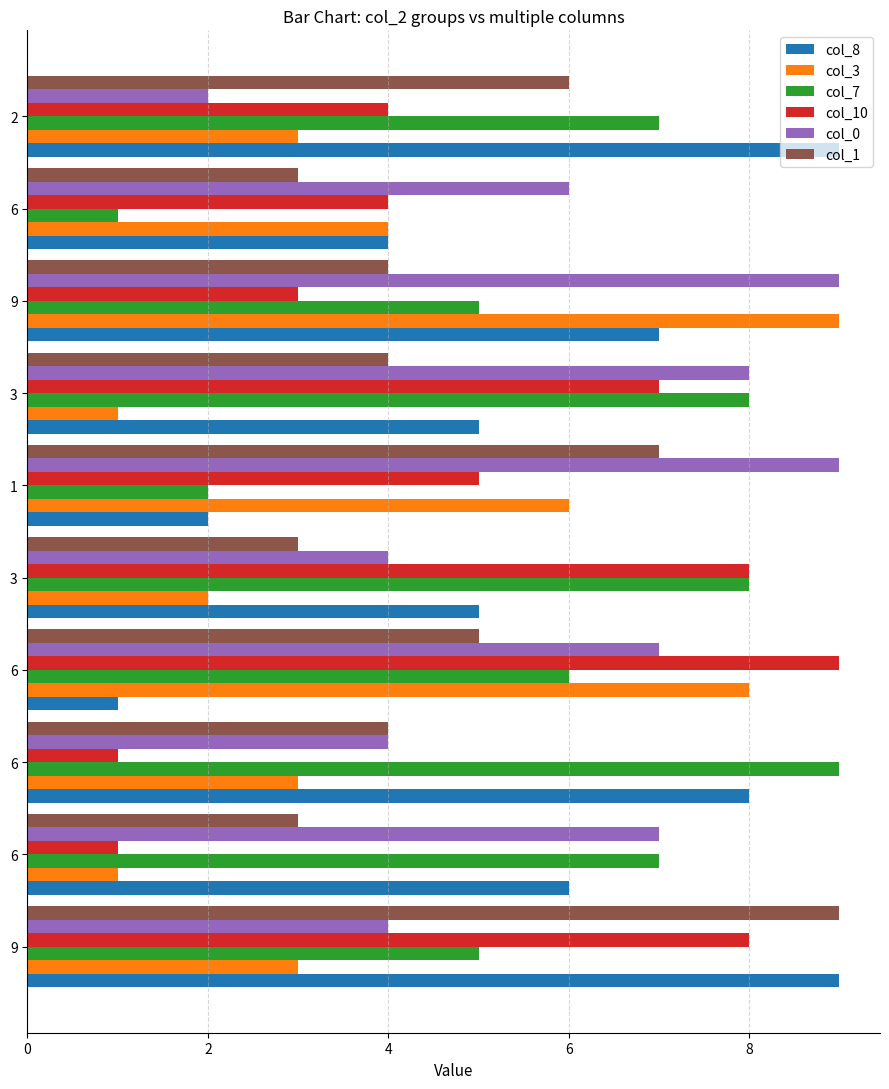

What are all the series names shown in the legend?

col_8, col_3, col_7, col_10, col_0, col_1